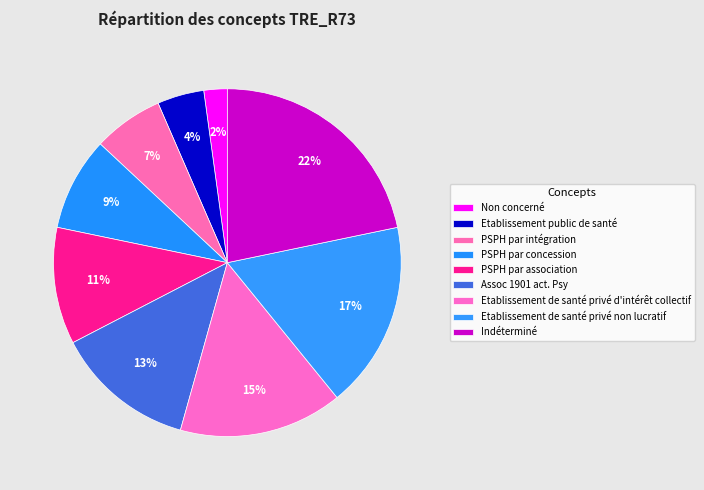

Which slice is the smallest?

Non concerné